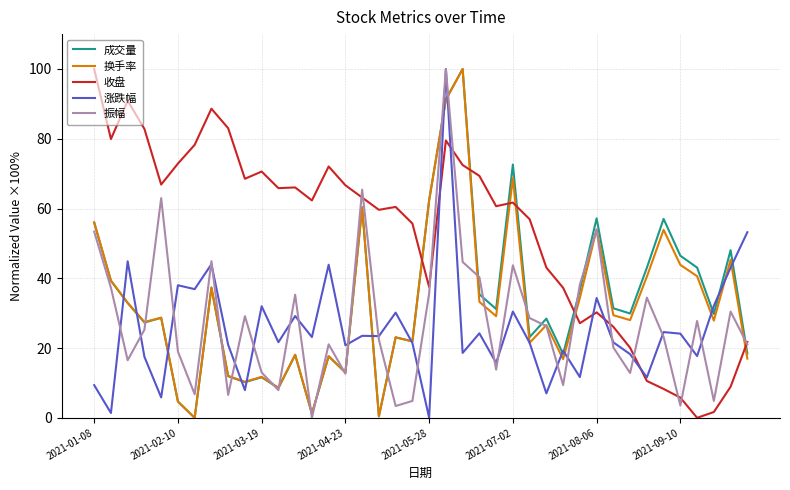

What are all the series names shown in the legend?

成交量, 换手率, 收盘, 涨跌幅, 振幅